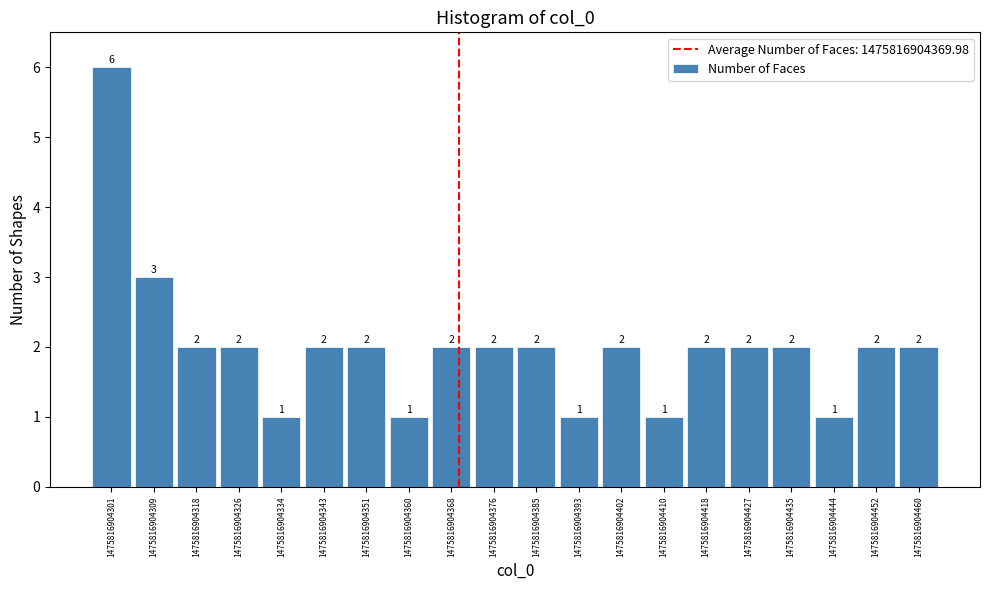

Reading left to right, list all the values displayed in this chart.

6	3	2	2	1	2	2	1	2	2	2	1	2	1	2	2	2	1	2	2